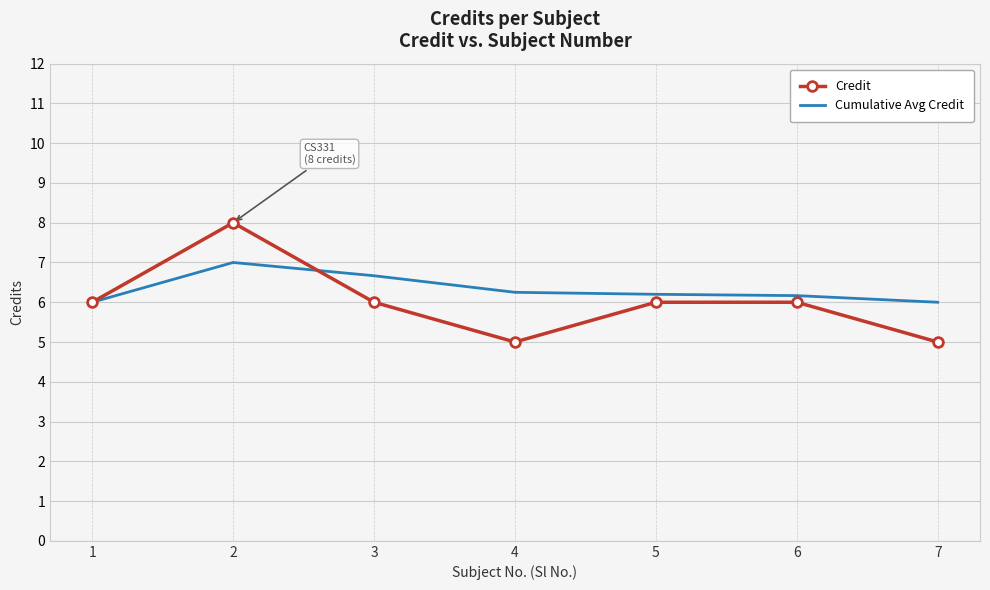

What is the total value across all series at 6?

12.2